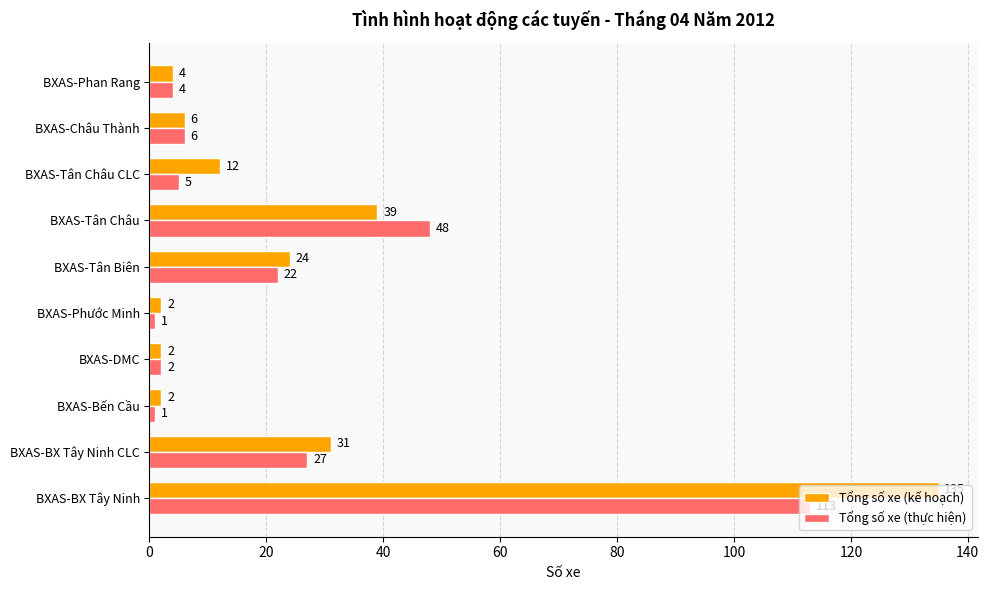

What are all the series names shown in the legend?

Tổng số xe (kế hoạch), Tổng số xe (thực hiện)